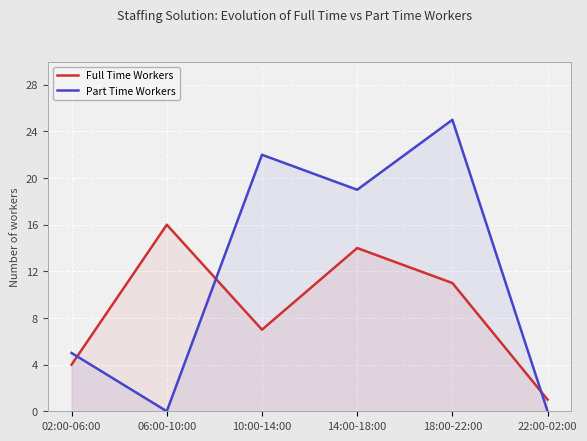

How many lines are shown in the chart?

2